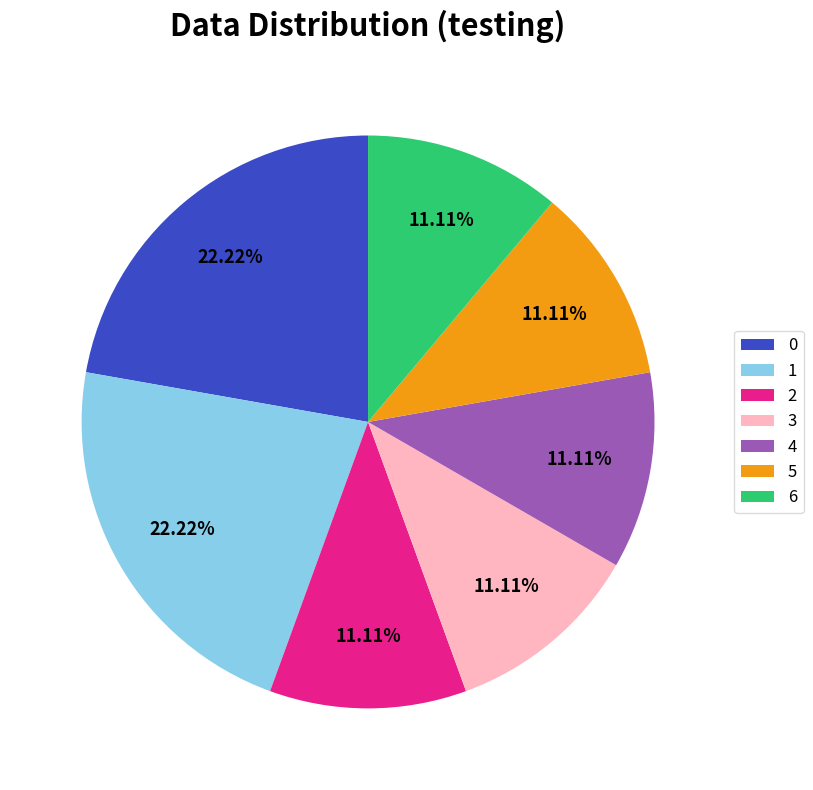

Do 6 and 2 together represent more than half of the pie?

No